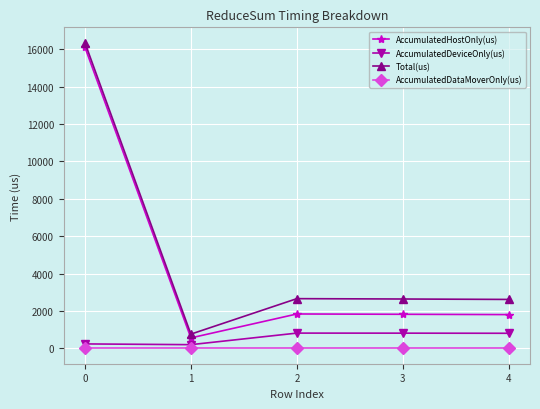

What are all the series names shown in the legend?

AccumulatedHostOnly(us), AccumulatedDeviceOnly(us), Total(us), AccumulatedDataMoverOnly(us)